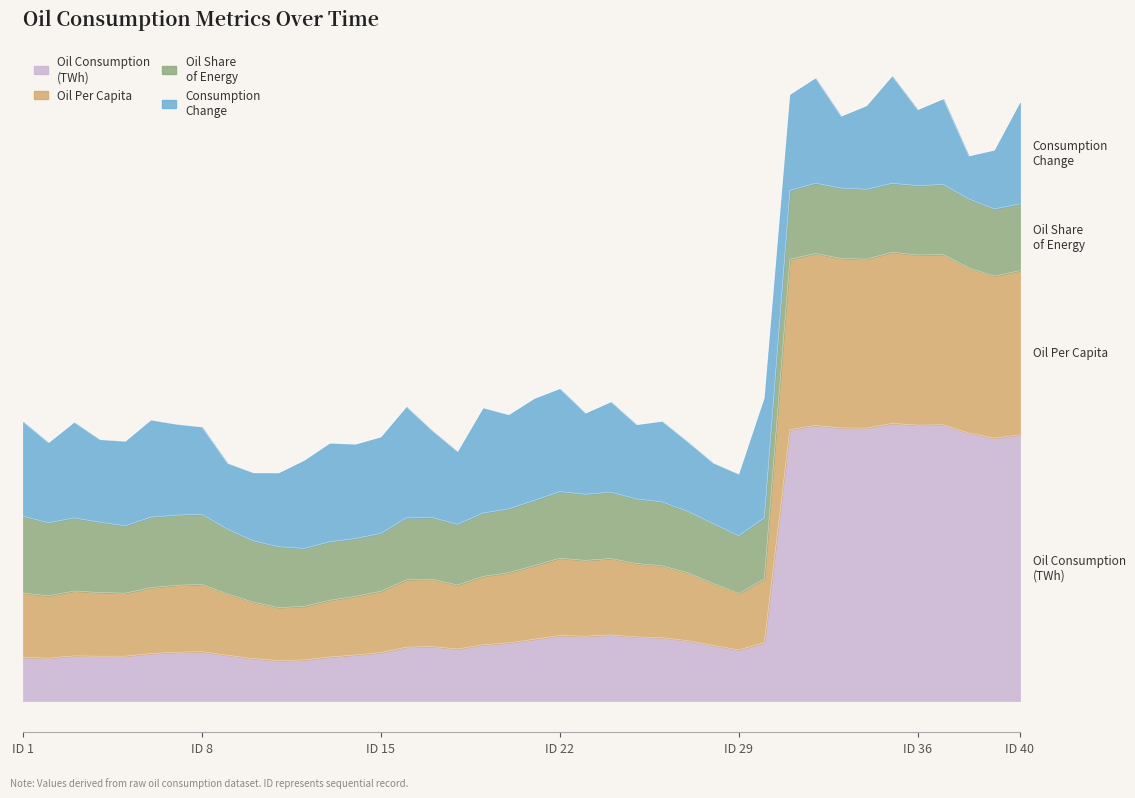

At which label does oil_consumption reach its minimum?

11